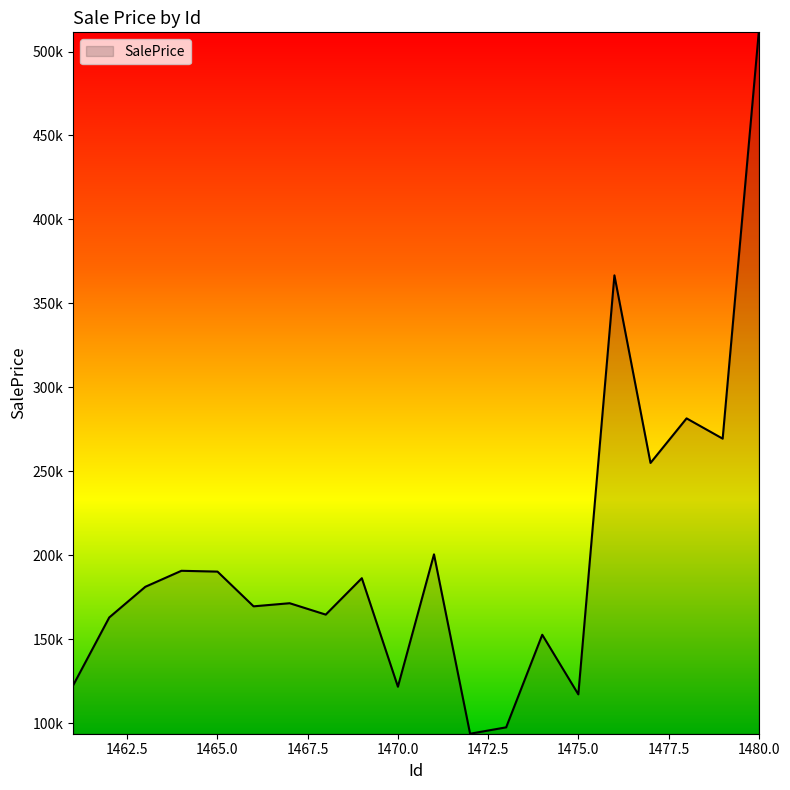

Does the chart display data point markers on the line(s)?

No